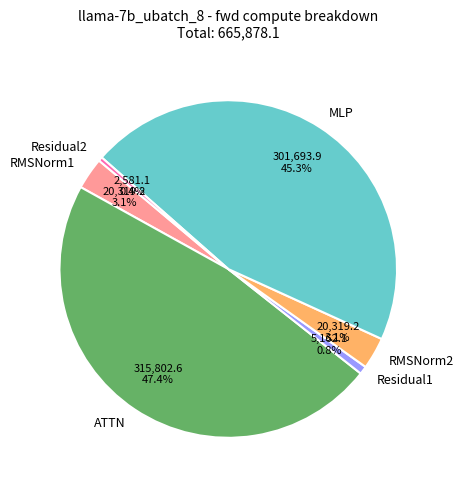

To the nearest percent, what is the combined percentage of Residual2 and RMSNorm1?

3%